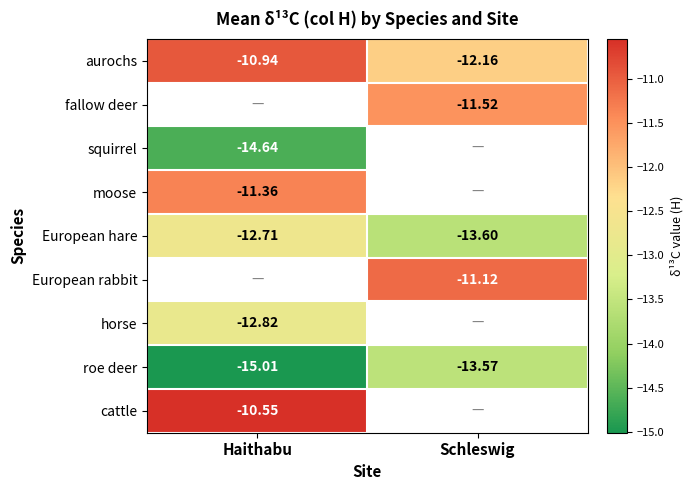

Is the value of roe deer at Haithabu greater than the value of moose at Haithabu?

No